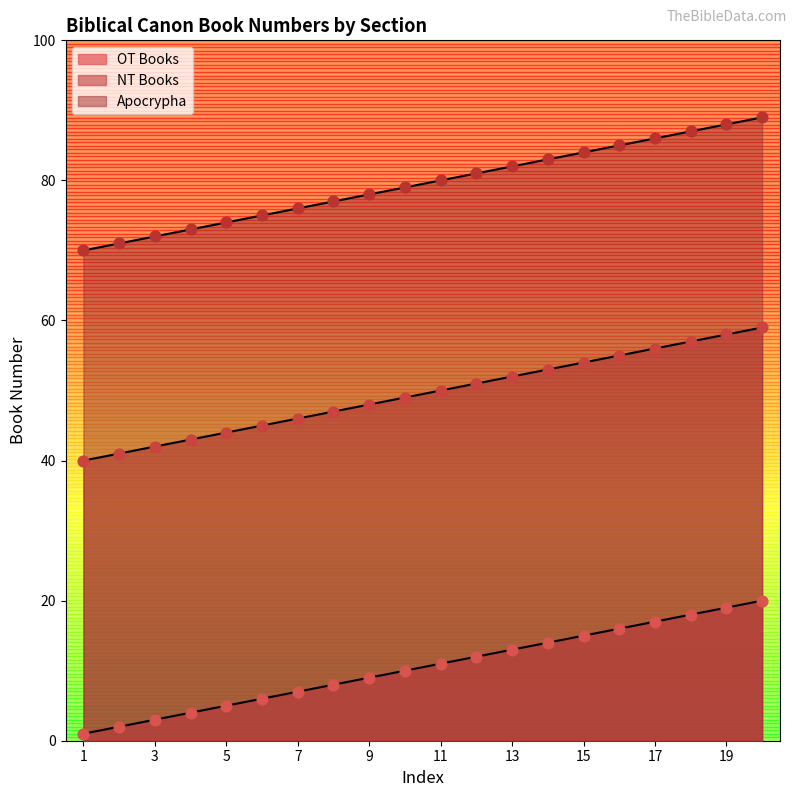

Which series has the largest total across all categories?

Apocrypha